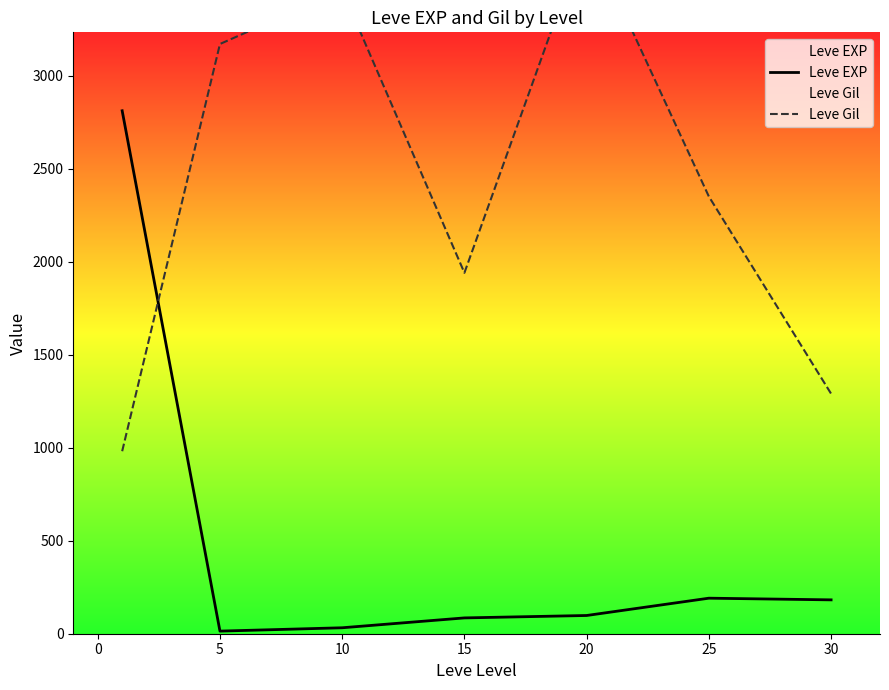

What is the maximum value for Leve EXP?

2811